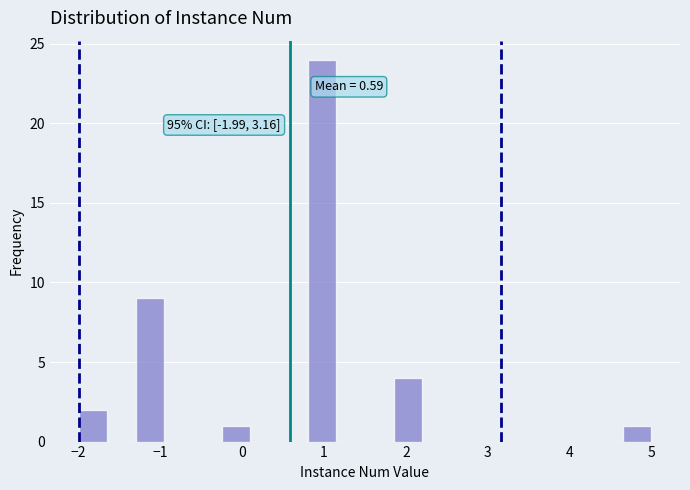

Around what value on the x-axis is the tallest bar? Give the approximate position of its centre, as read against the axis.

1.0